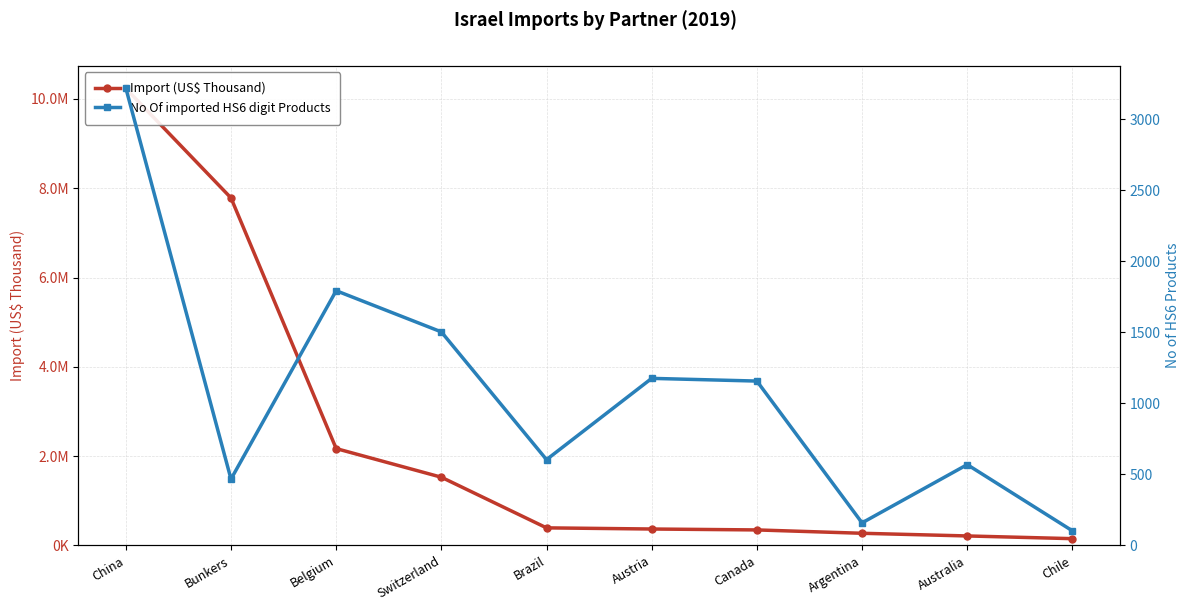

What is the difference between the maximum and minimum values in the Import (US$ Thousand) series?

10082650